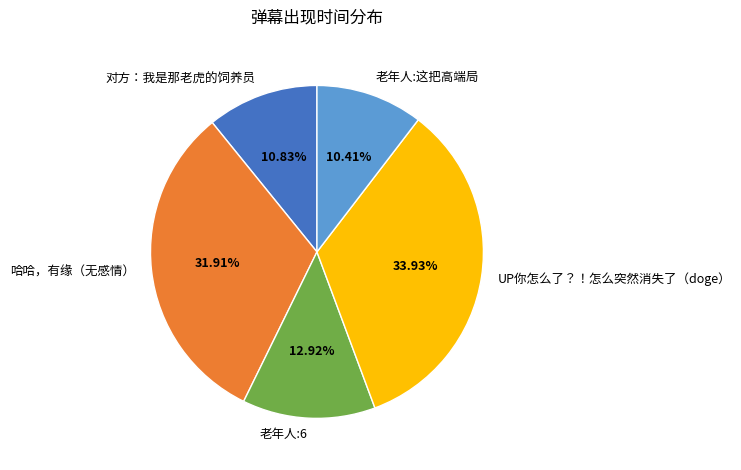

Is the sum of 哈哈，有缘（无感情） and 老年人:这把高端局 greater than half?

No